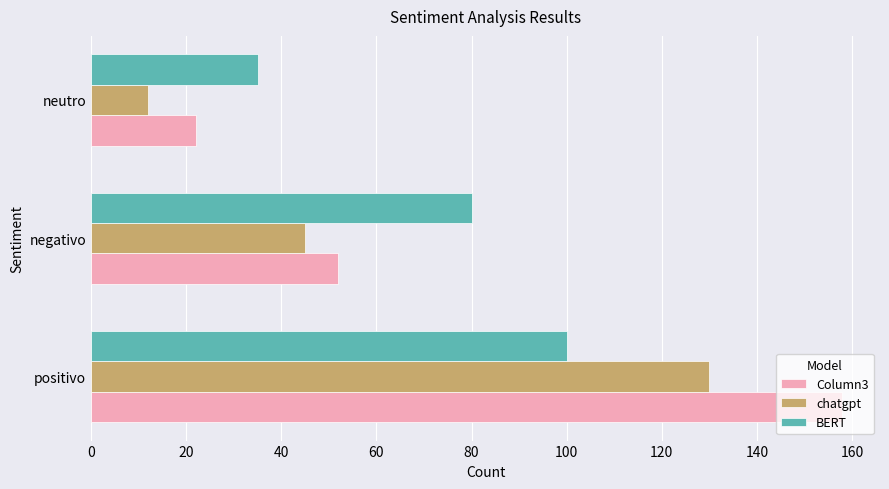

List the series in order of their peak value, lowest first.

BERT, chatgpt, Column3